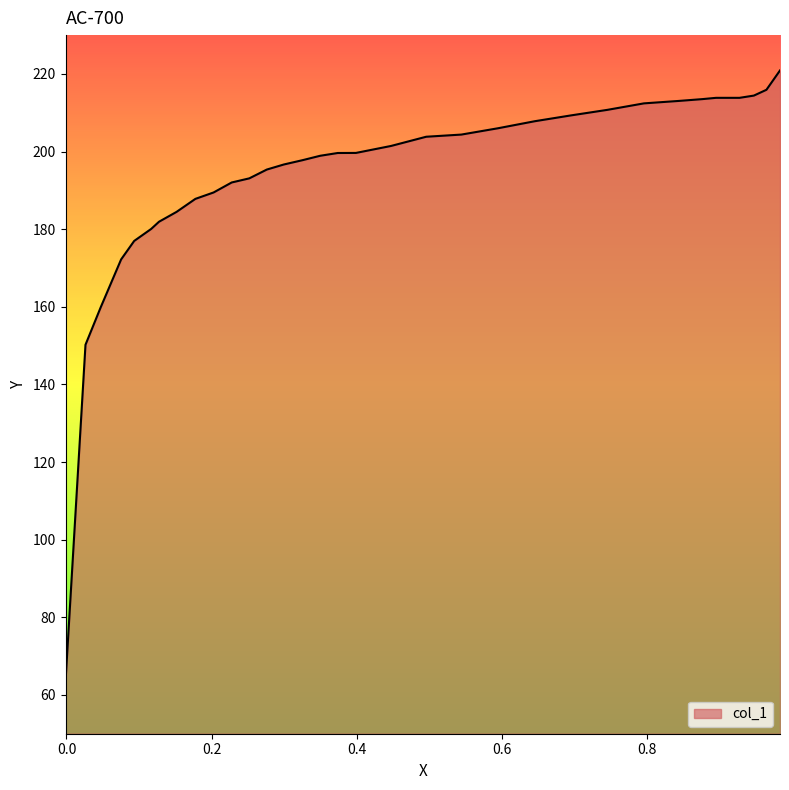

What is the smallest value displayed?

63.5